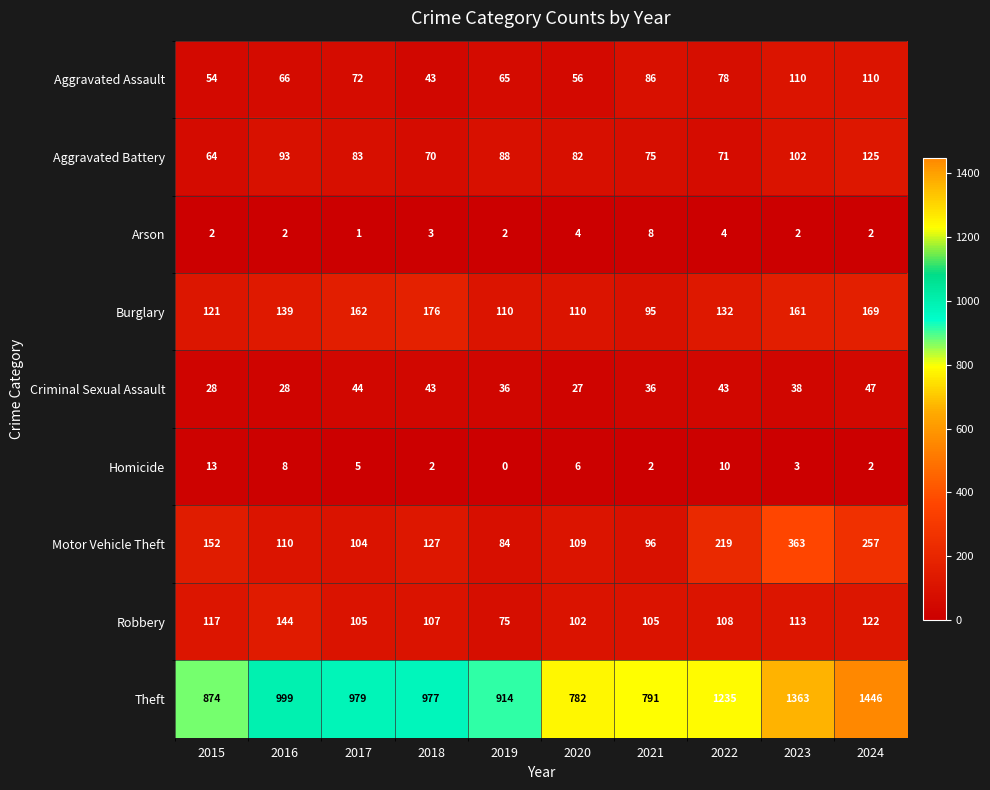

At how many categories does at least one series exceed 195?

10